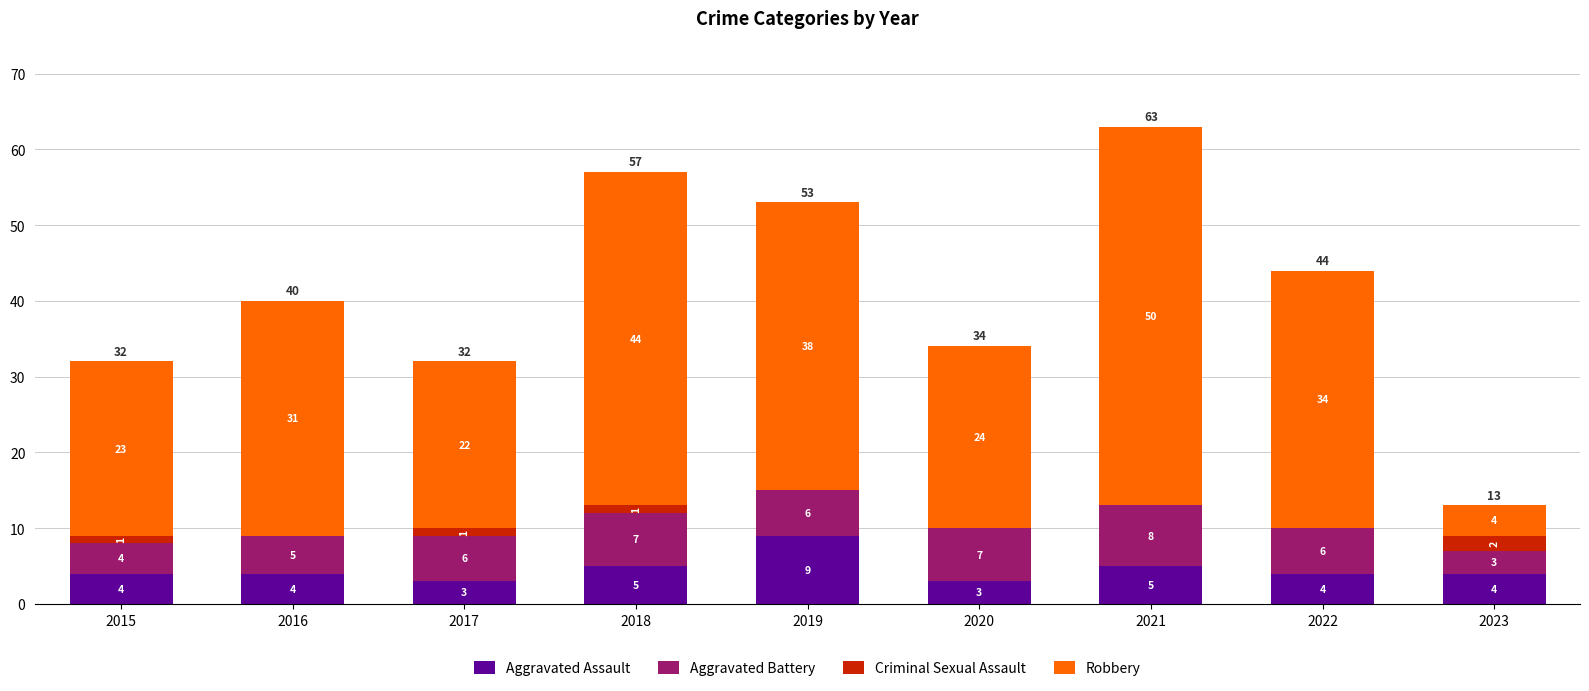

The Aggravated Assault series shows 1 at 2016. True or false?

False